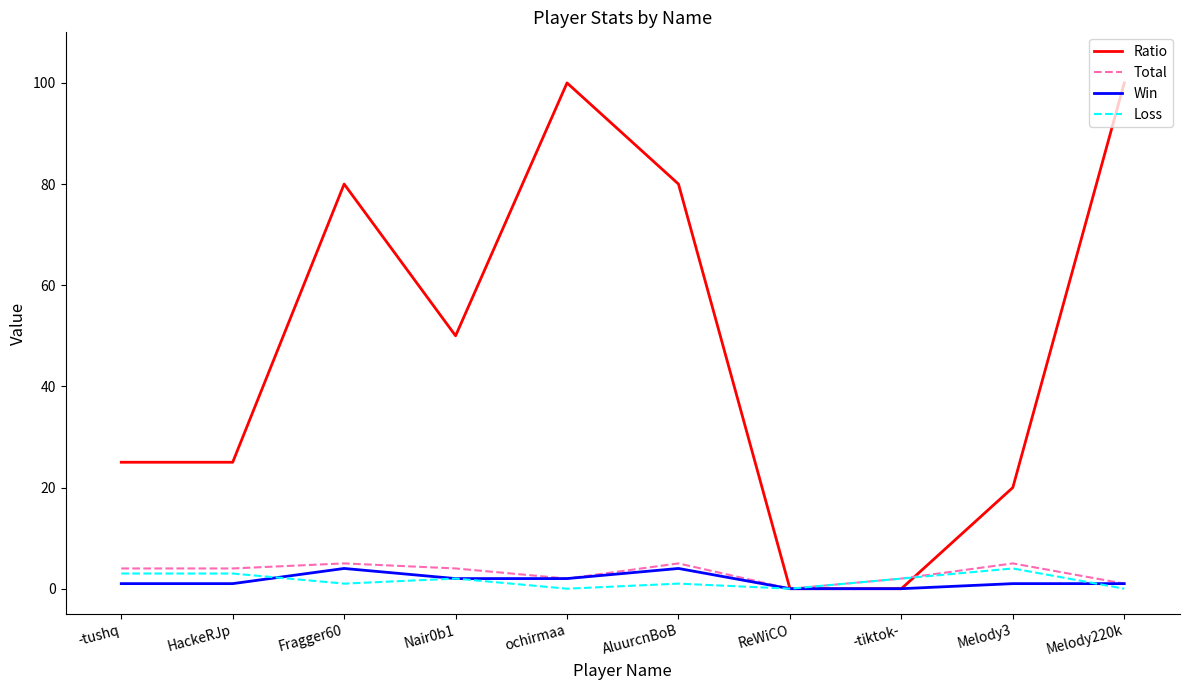

What is the sum of all Total values?

32